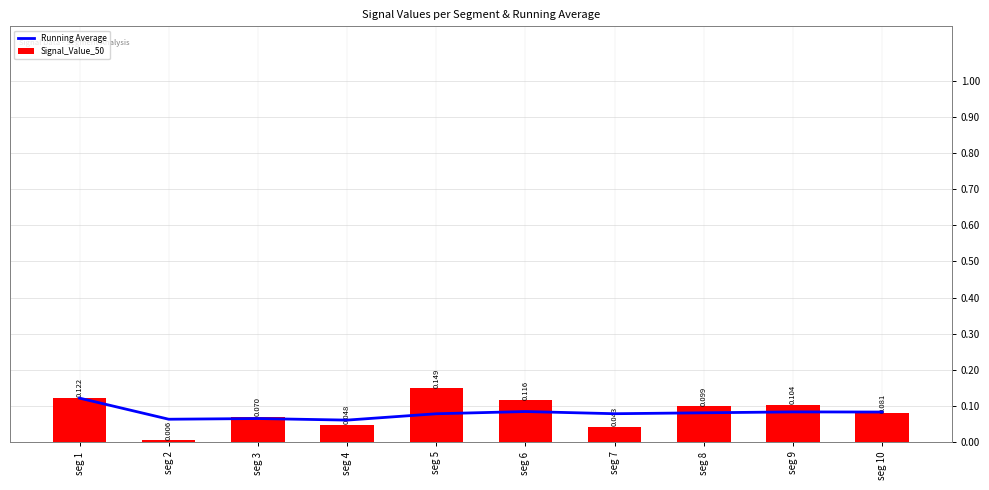

What is the difference between the maximum and minimum values in the Signal_Value_50 series?

0.1